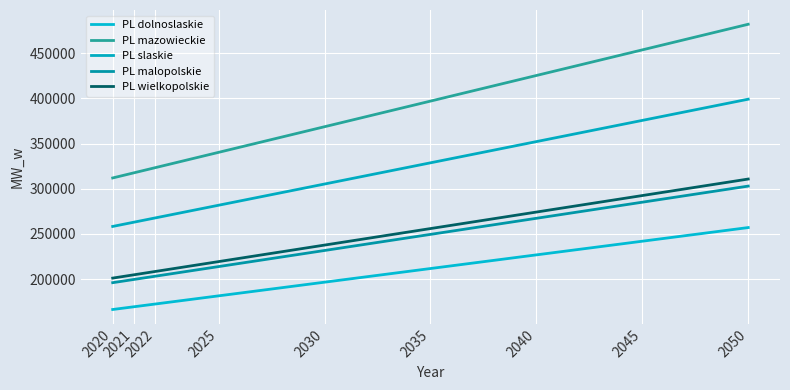

Which series has the largest total across all categories?

PL mazowieckie